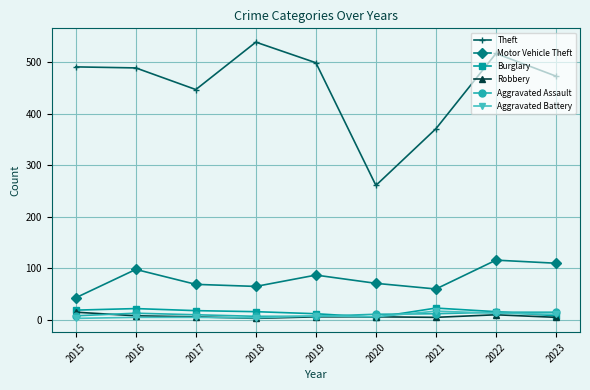

What is the total value across all series at 2021?

488